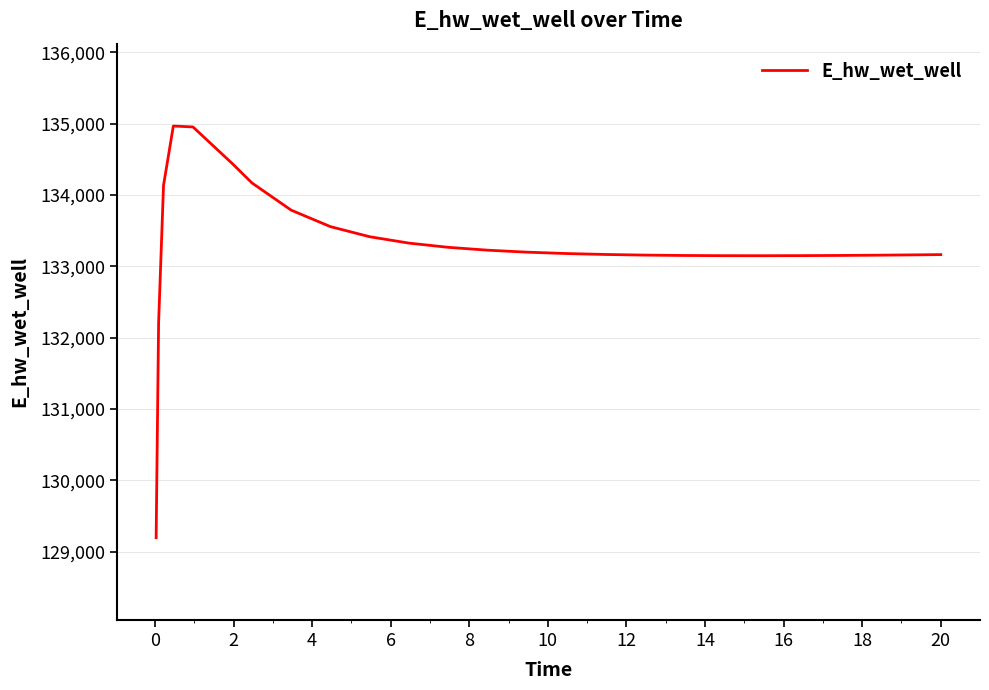

What is the difference between the maximum and minimum values?

5770.0